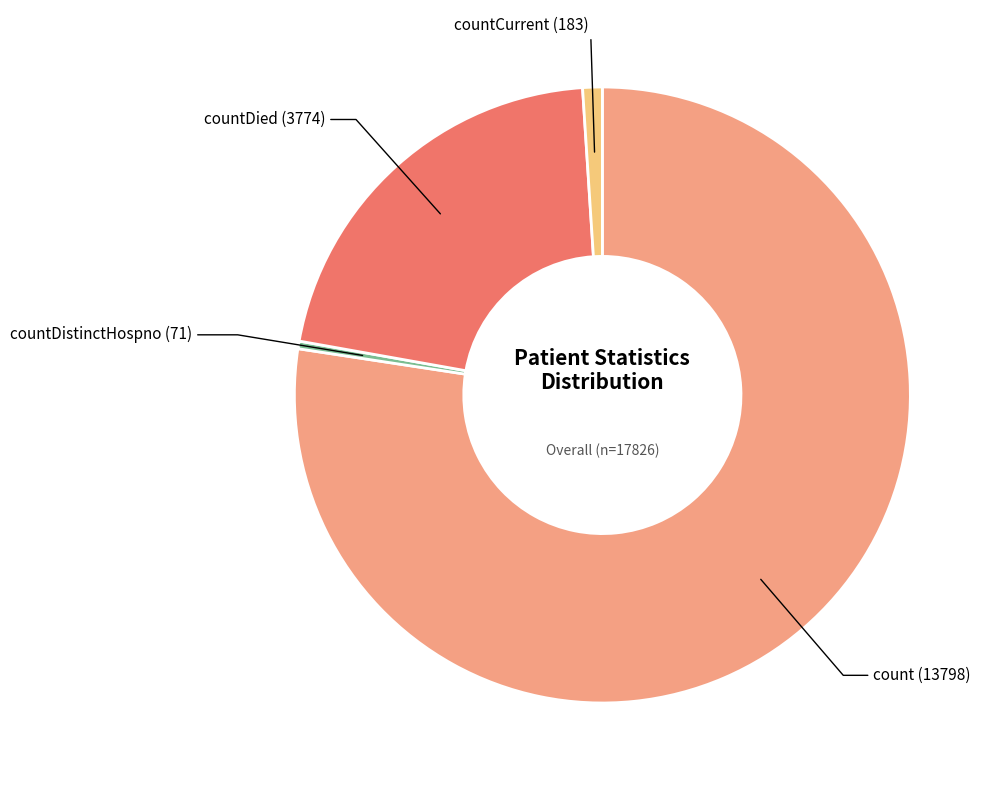

Which slice is the smallest?

countDistinctHospno